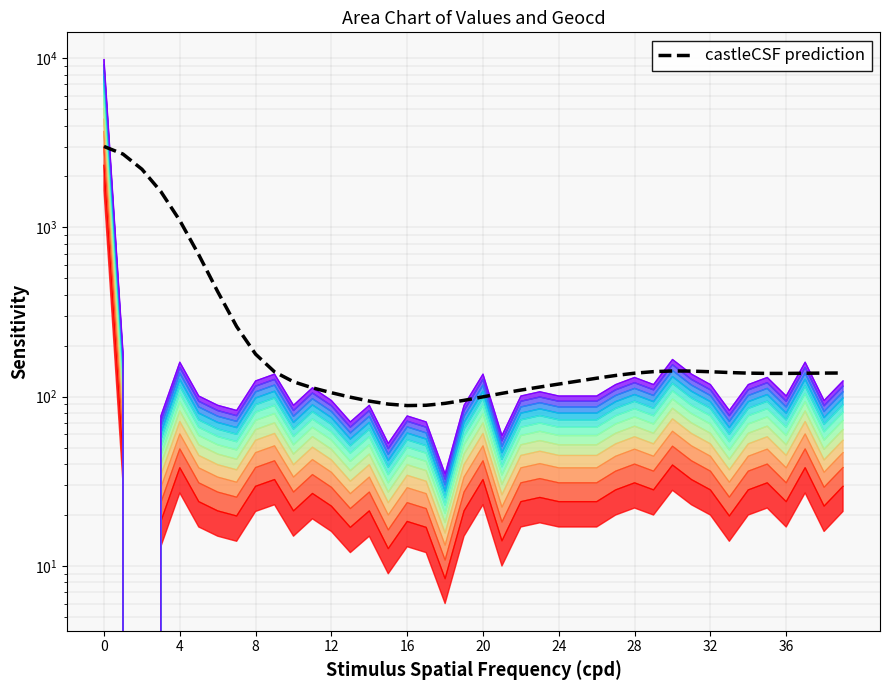

Read the value at 19.

95.2